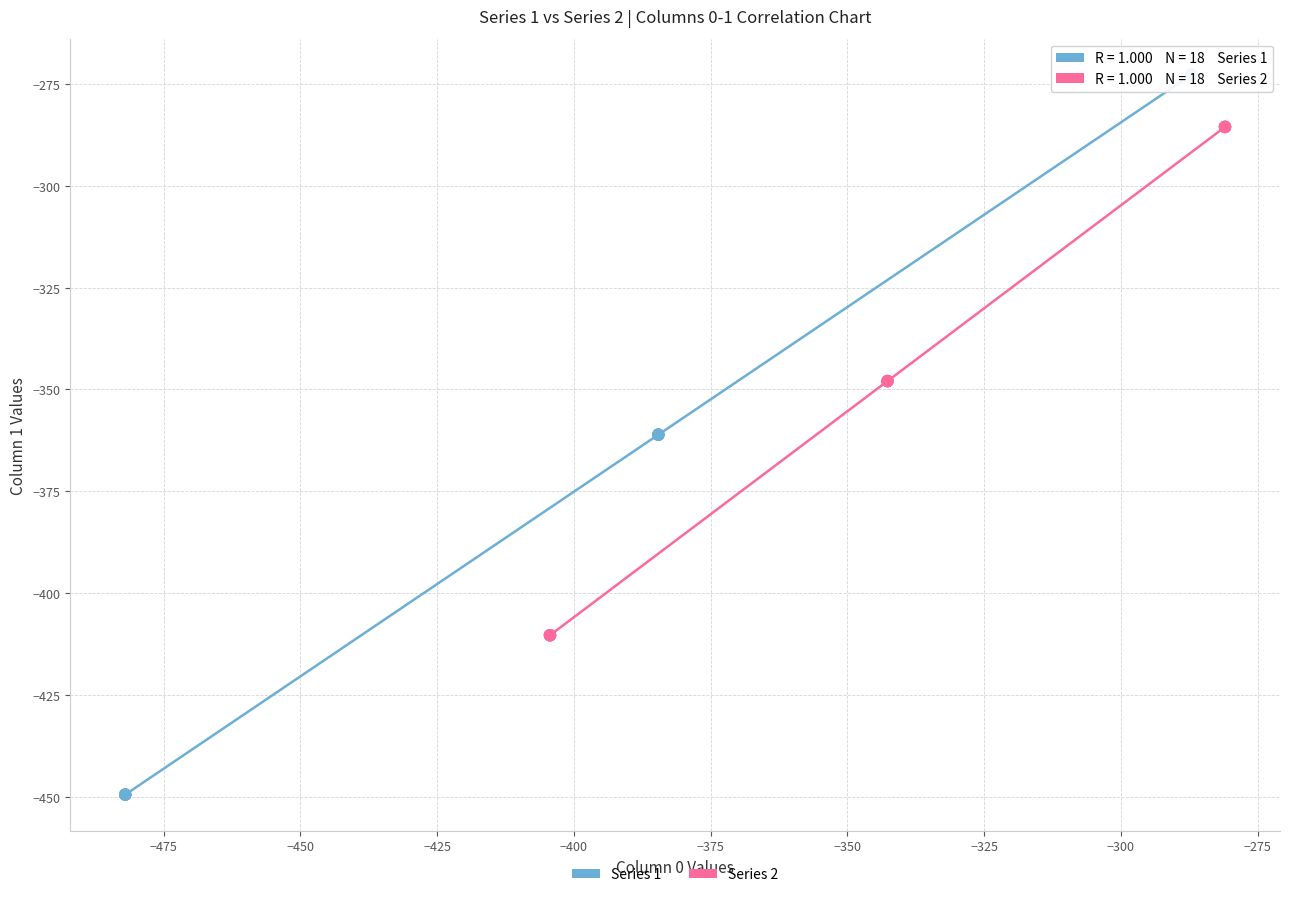

Which series has the widest spread of Y values?

Series 1